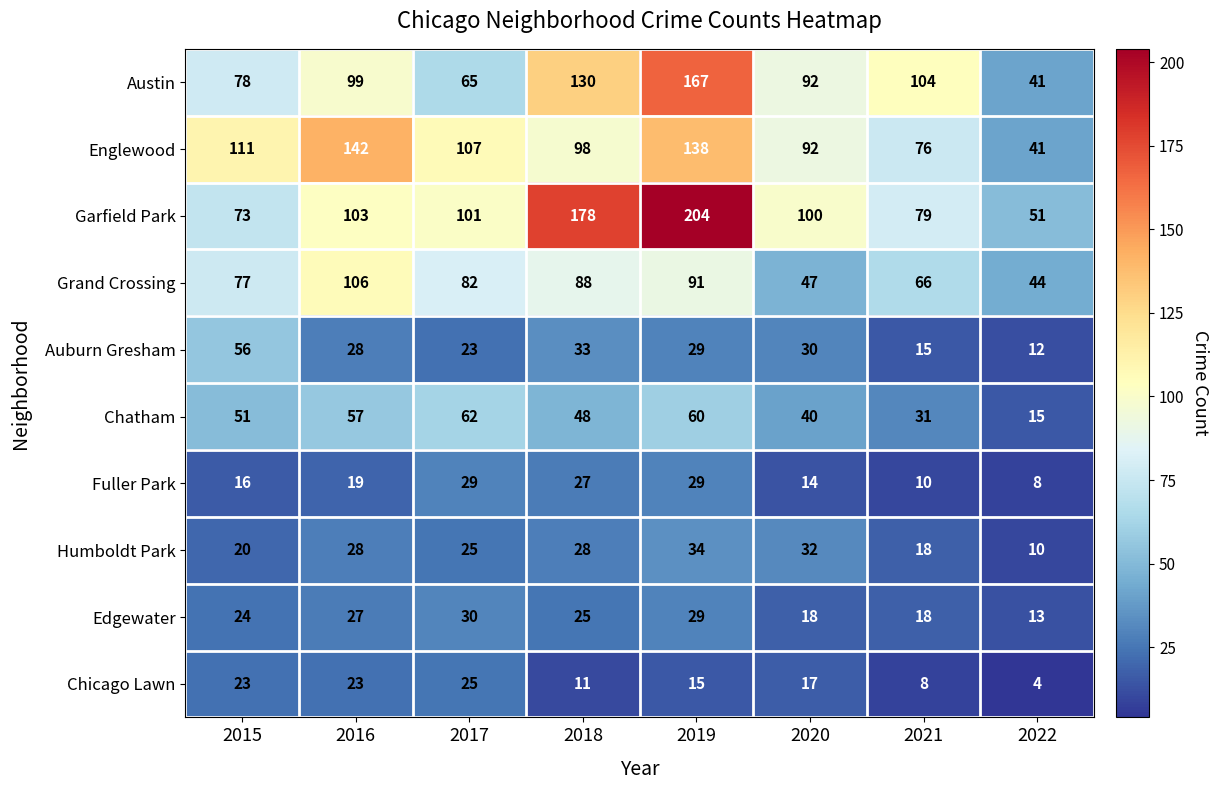

Rank the series by their maximum value, from highest to lowest.

Garfield Park, Austin, Englewood, Grand Crossing, Chatham, Auburn Gresham, Humboldt Park, Edgewater, Fuller Park, Chicago Lawn